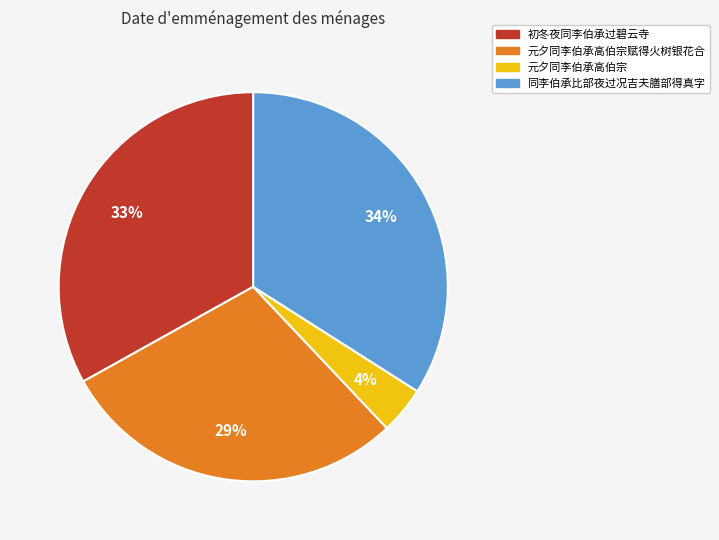

Between 元夕同李伯承高伯宗 and 初冬夜同李伯承过碧云寺, which is larger?

初冬夜同李伯承过碧云寺